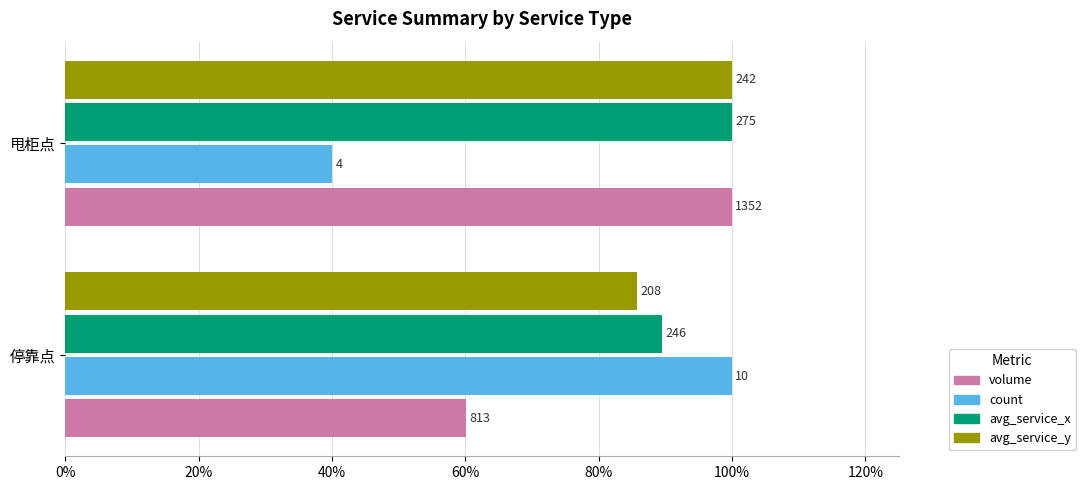

What are all the series names shown in the legend?

volume, count, avg_service_x, avg_service_y